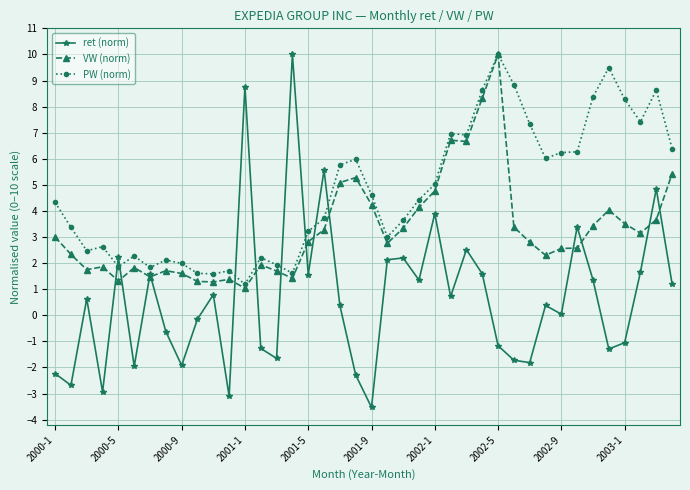

How many interior local valleys does the ret (norm) series have?

13